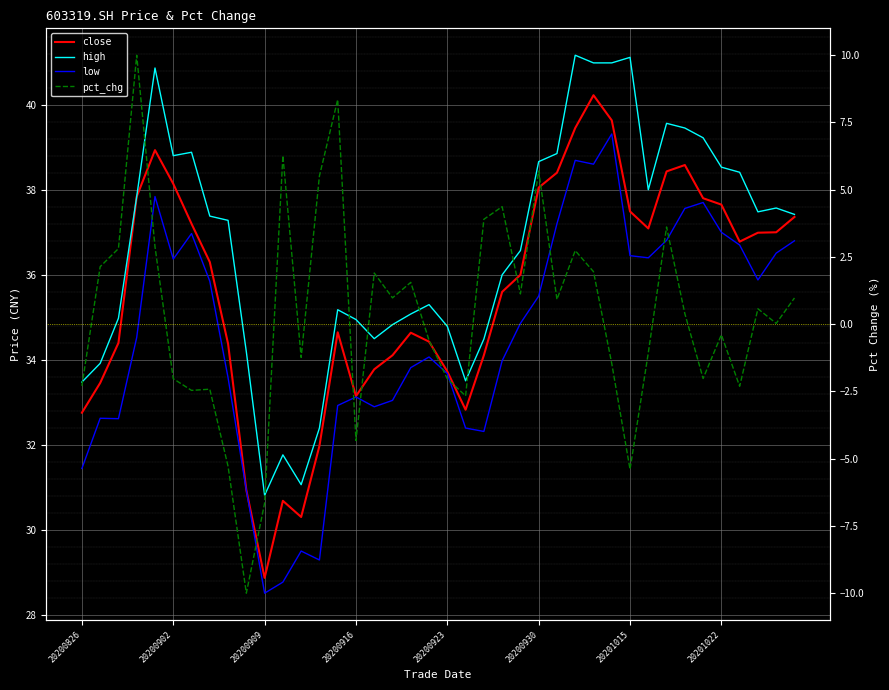

The low series shows 7.4 at 20201022. True or false?

False